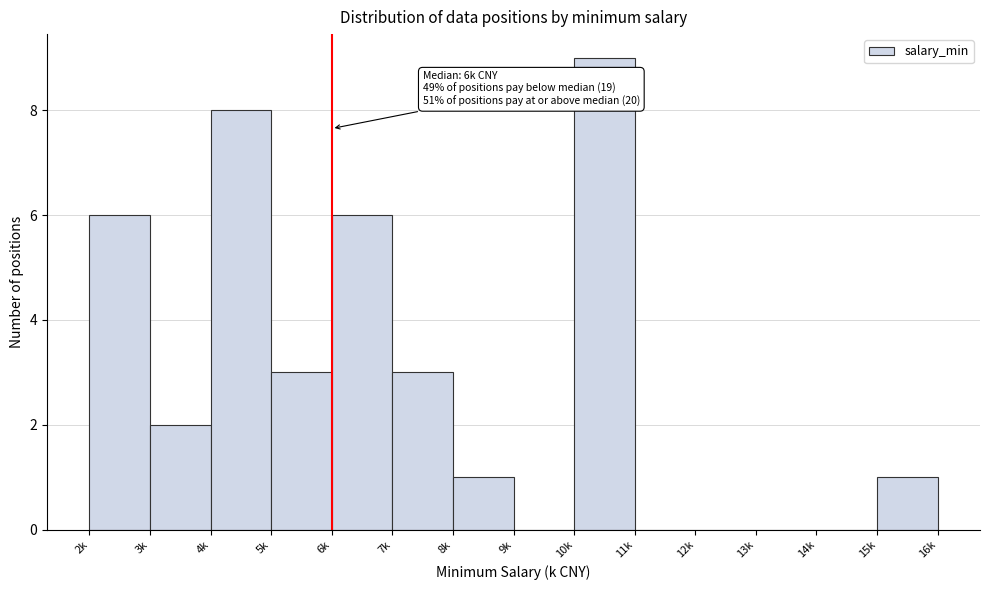

Reading left to right, transcribe all the data shown in this chart.

2k=6	3k=2	4k=8	5k=3	6k=6	7k=3	8k=1	9k=0	10k=9	11k=0	12k=0	13k=0	14k=0	15k=1